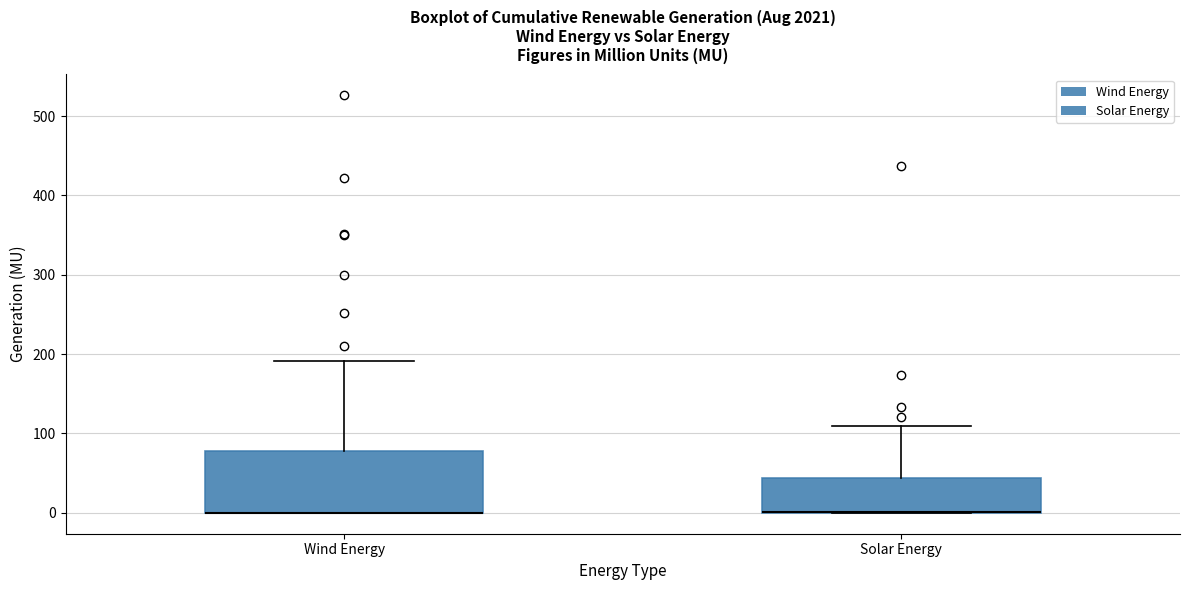

Reading left to right, read every box against the y-axis: the position of its median line, the range the box covers, and the ends of its whiskers. The values are not printed on the chart, so give them approximately, as read against the axis.

Wind Energy: median 0 (drawn on the box's lower edge), box 0 to 80, whiskers 0 to 190
Solar Energy: median 0 (drawn on the box's lower edge), box 0 to 40, whiskers 0 to 110